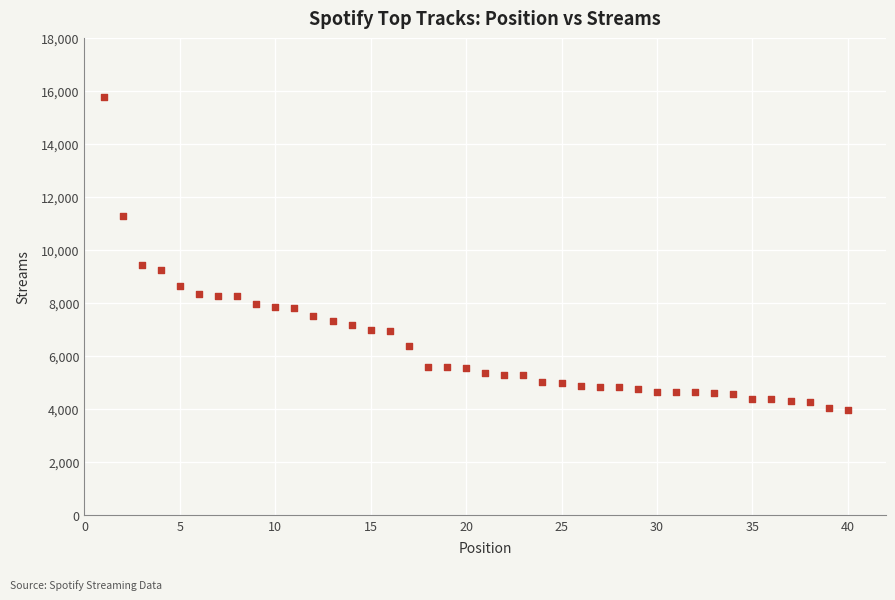

What is the range of X values (max minus min)?

39